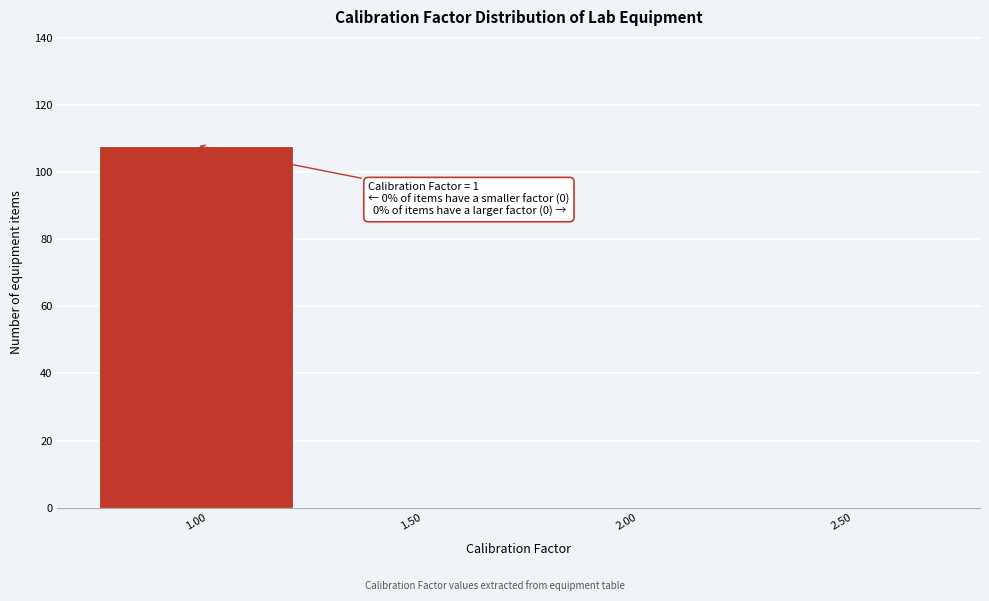

Which range on the x-axis has the tallest bar?

0.75 to 1.25